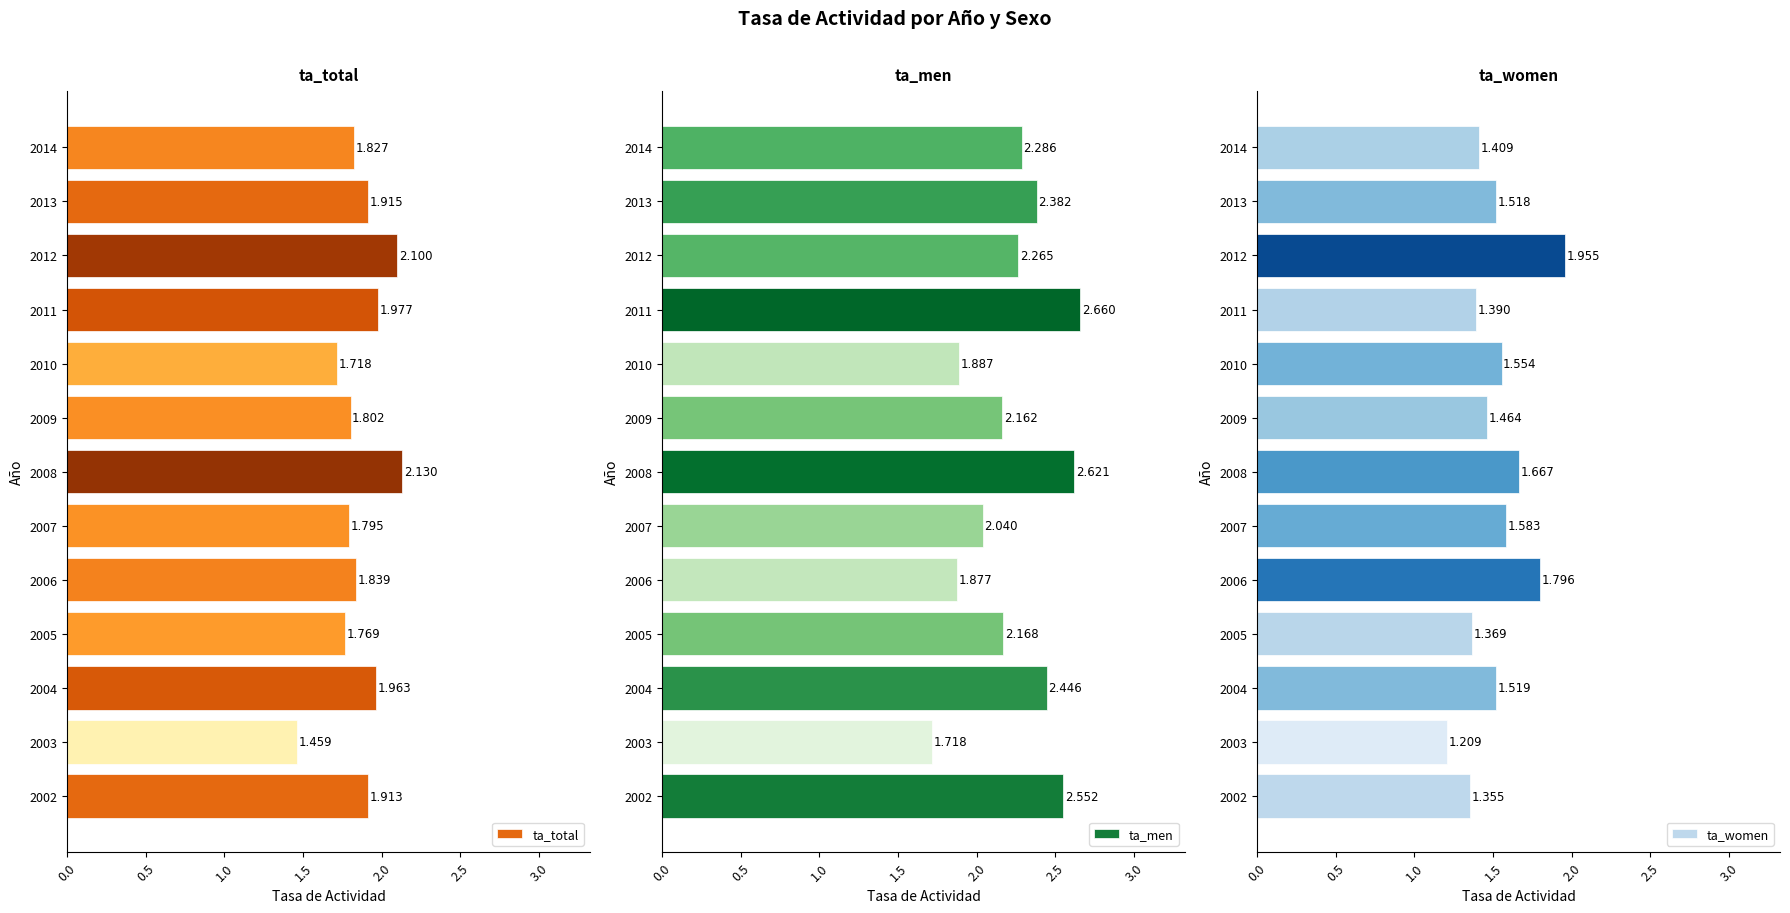

Which series has the largest total across all categories?

ta_men